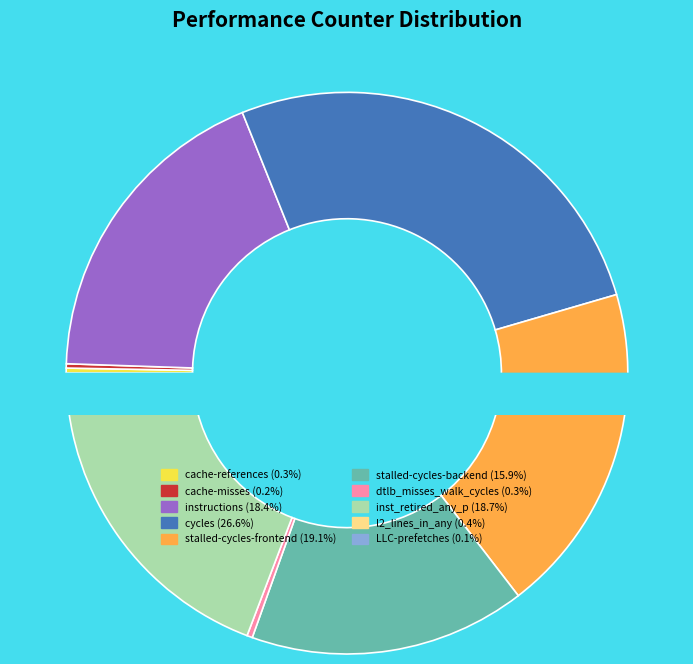

How many segments does this pie chart have?

10